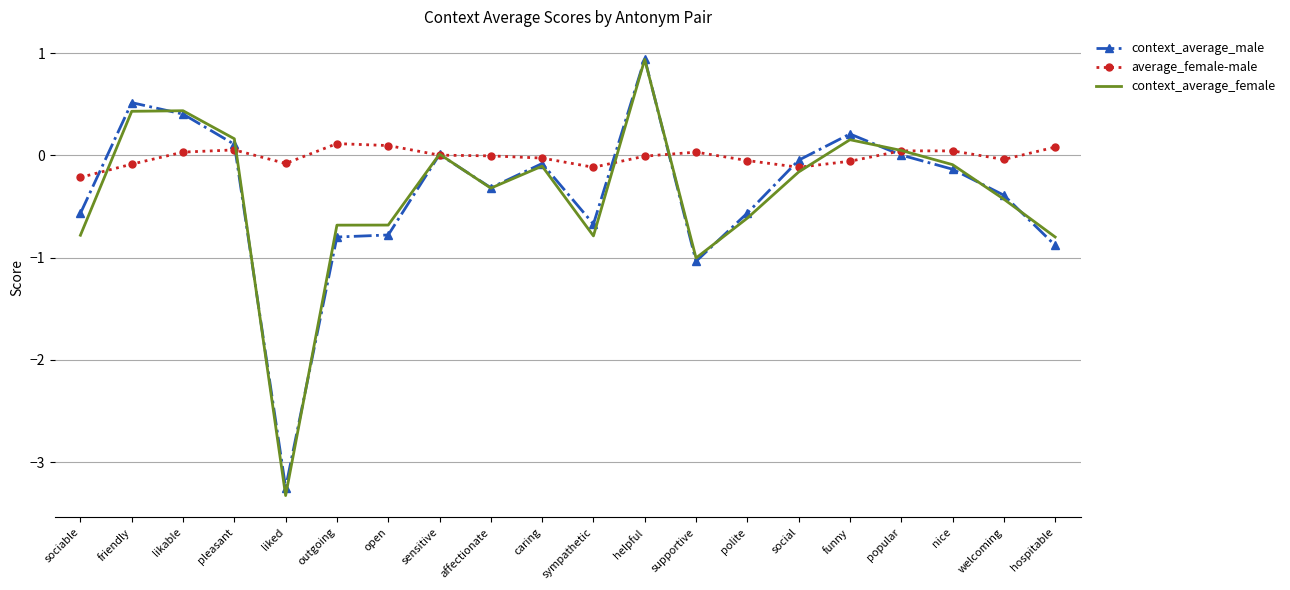

Which series has the largest total across all categories?

average_female-male